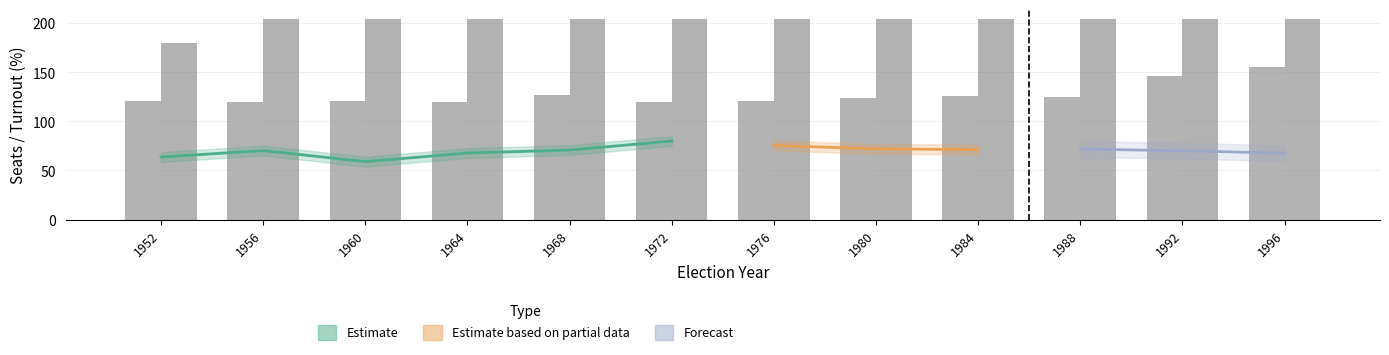

How many values in the Seats Bayern series are below 204?

1